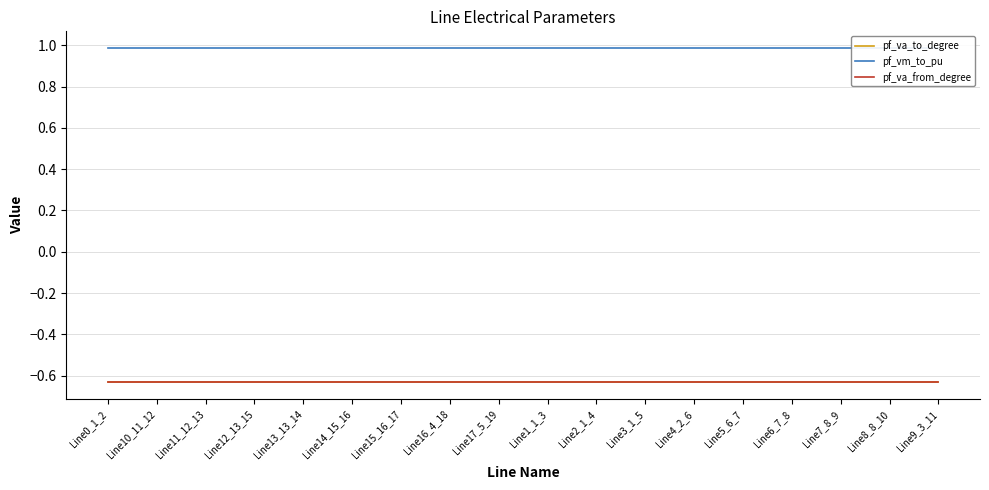

What position from the left is Line4_2_6?

13